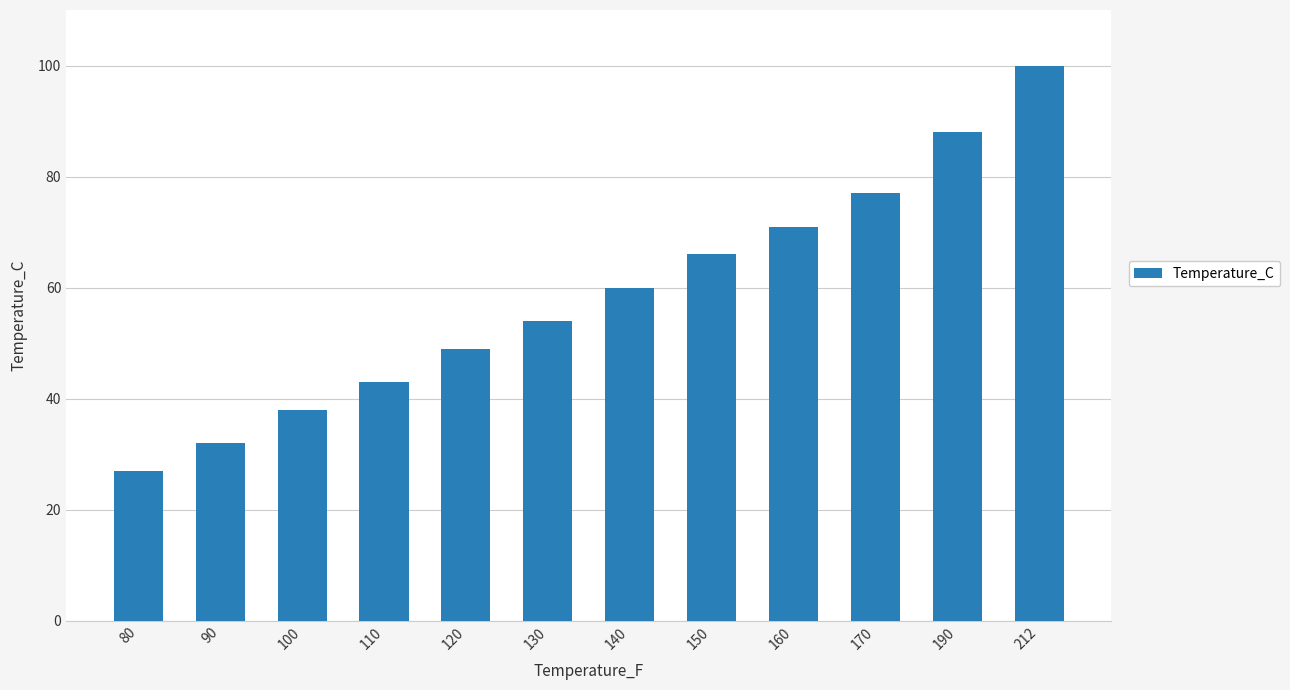

What is the minimum value shown in the chart?

27